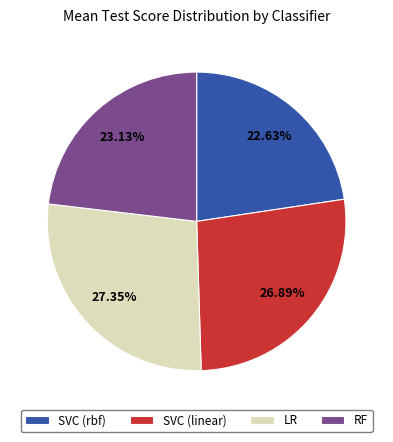

To the nearest percent, what is the combined percentage of RF and SVC (linear)?

50%